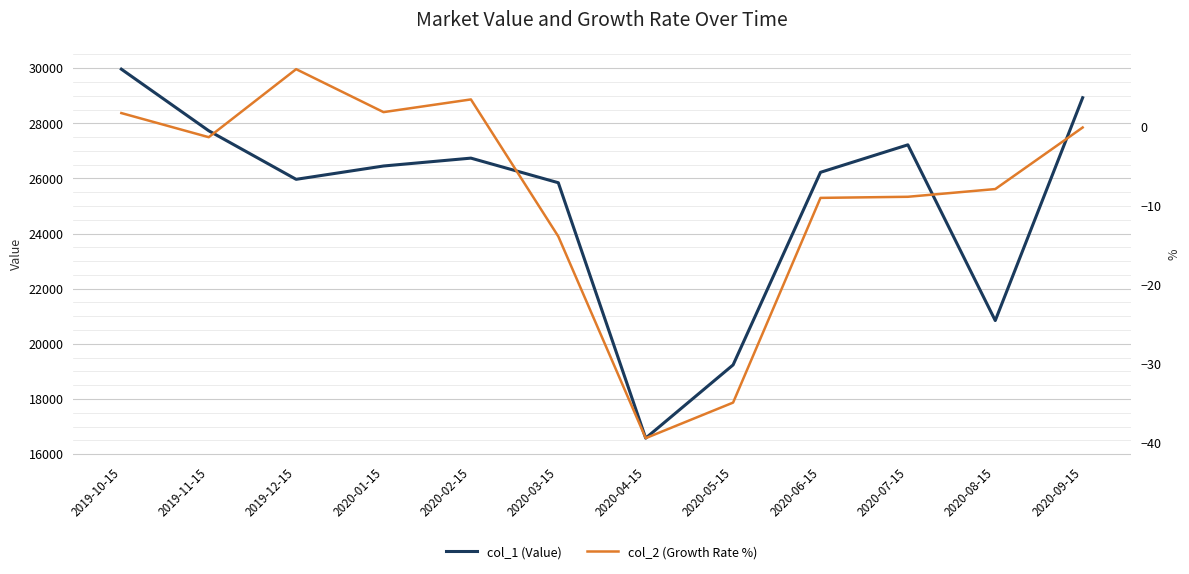

What is the label of the 2nd point from the left?

2019-11-15